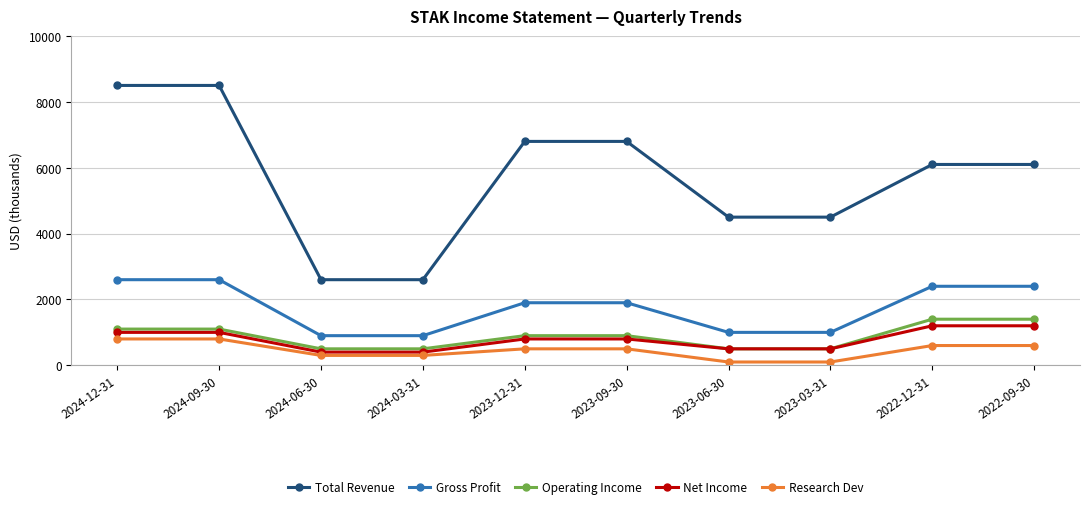

True or false: Gross Profit and Operating Income intersect in this chart.

False